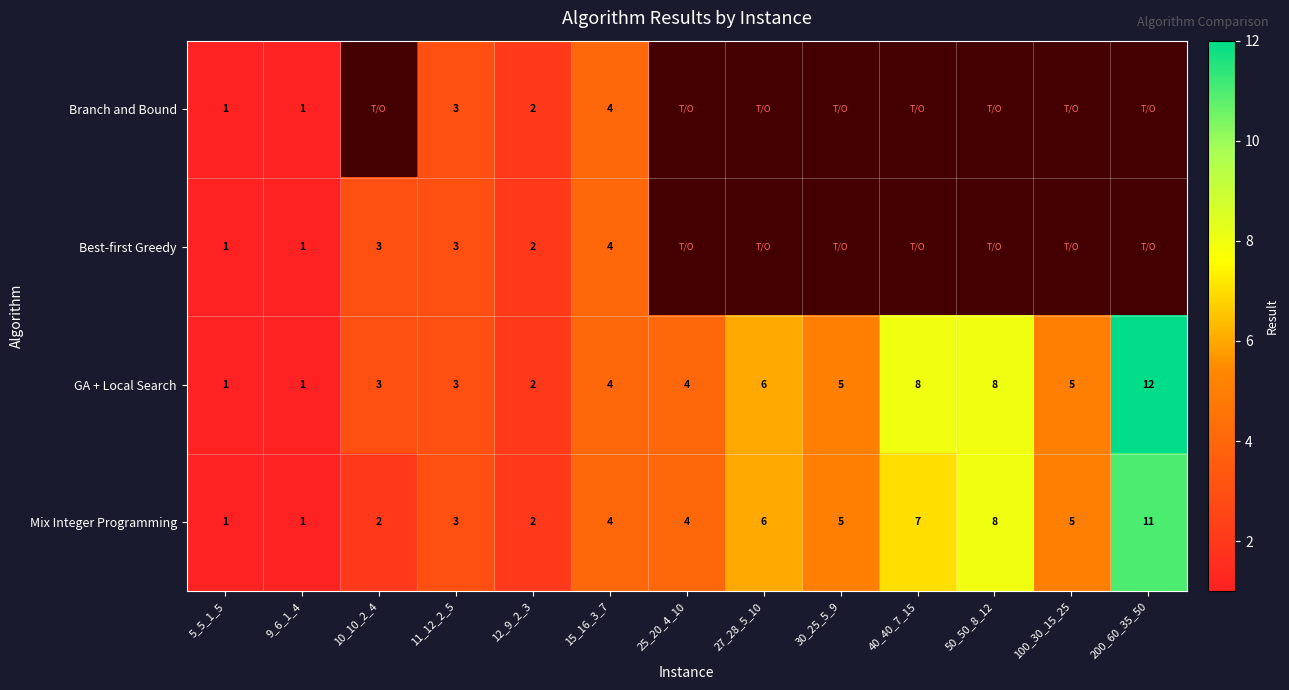

Is it true that GA + Local Search equals 2 at 27_28_5_10?

False